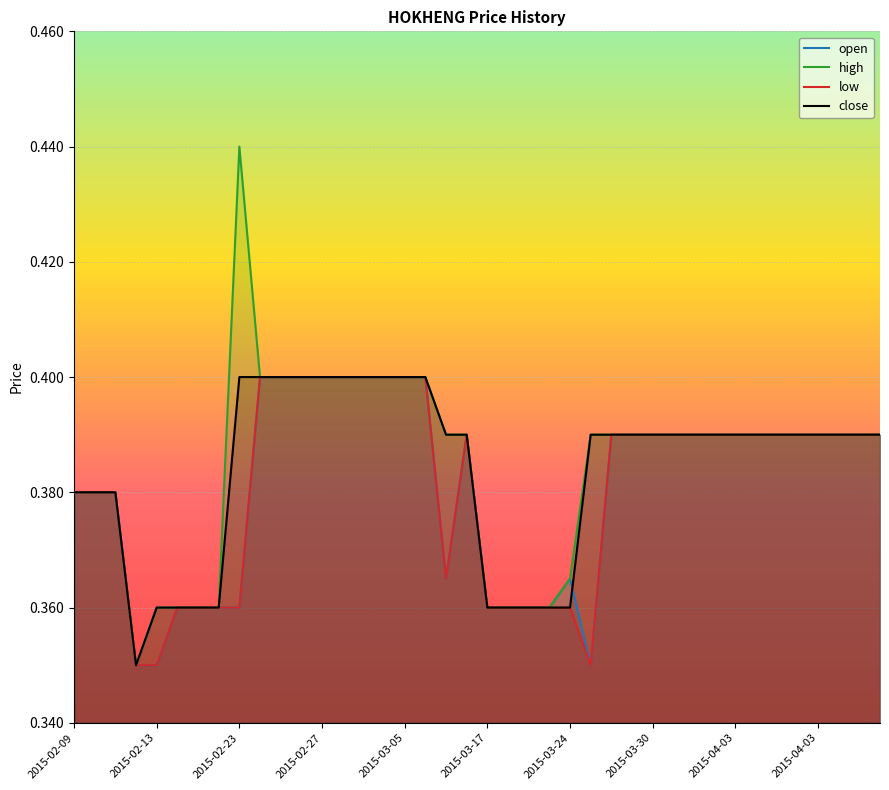

What is the average value of the high series?

0.4